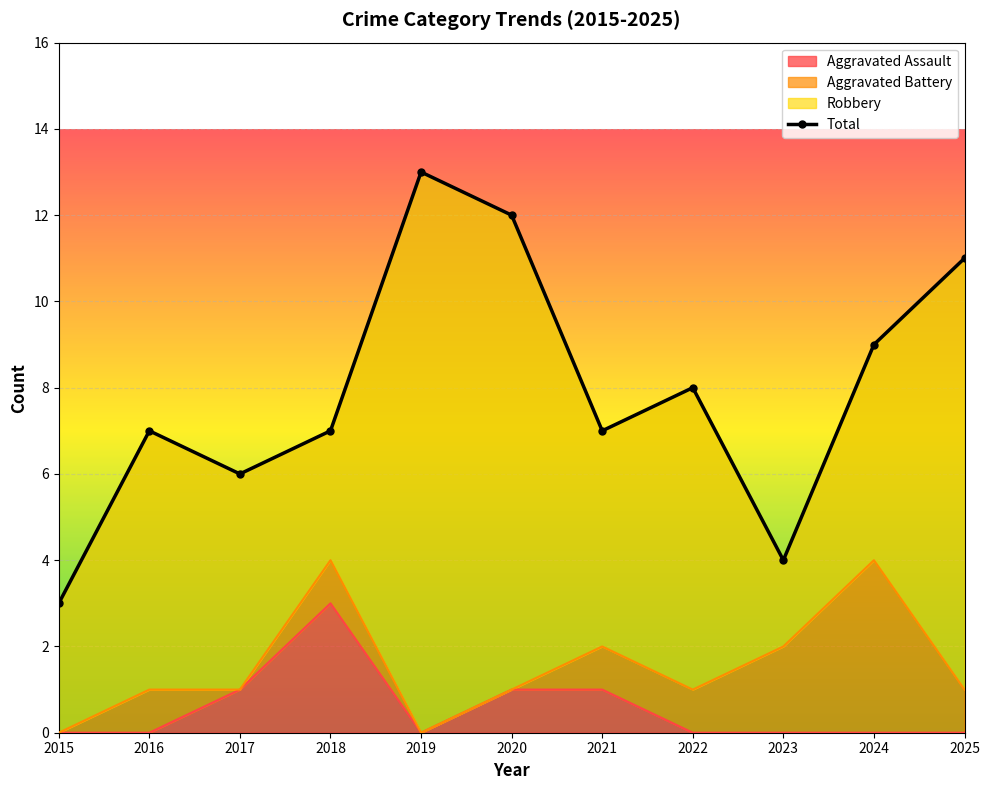

What is the value of the 4th point from the left?

7